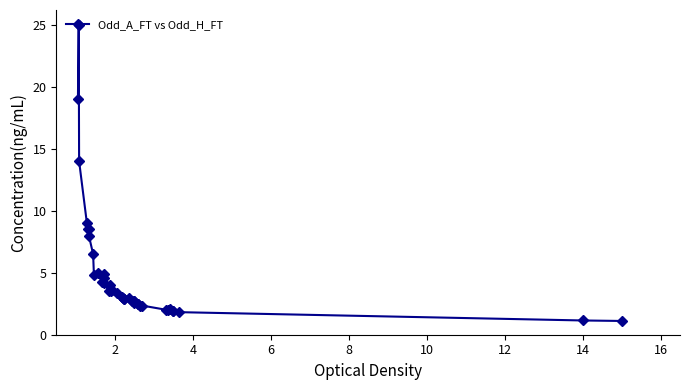

Reading left to right, what are all the values shown in this chart?

19.0	25.0	14.0	9.0	8.5	8.5	8.0	6.5	4.8	5.0	4.2	4.6	4.9	4.2	3.5	4.0	3.5	3.6	3.4	3.0	2.9	2.9	2.9	3.0	2.7	2.8	2.6	2.8	2.5	2.5	2.3	2.4	2.0	2.0	2.1	1.9	1.9	1.8	1.1	1.1